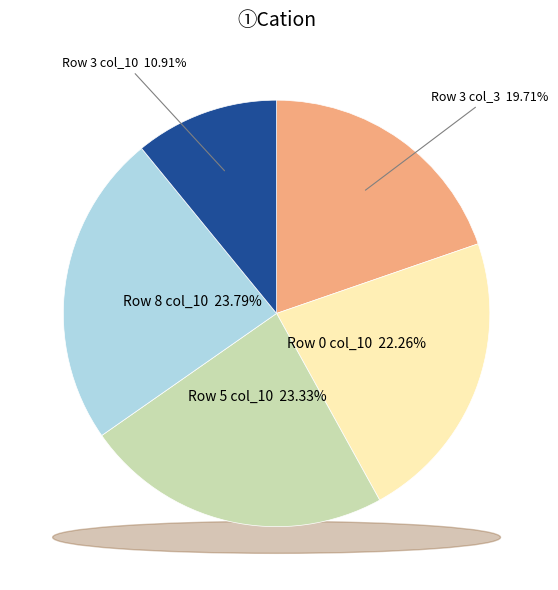

Count the number of slices in the pie.

5